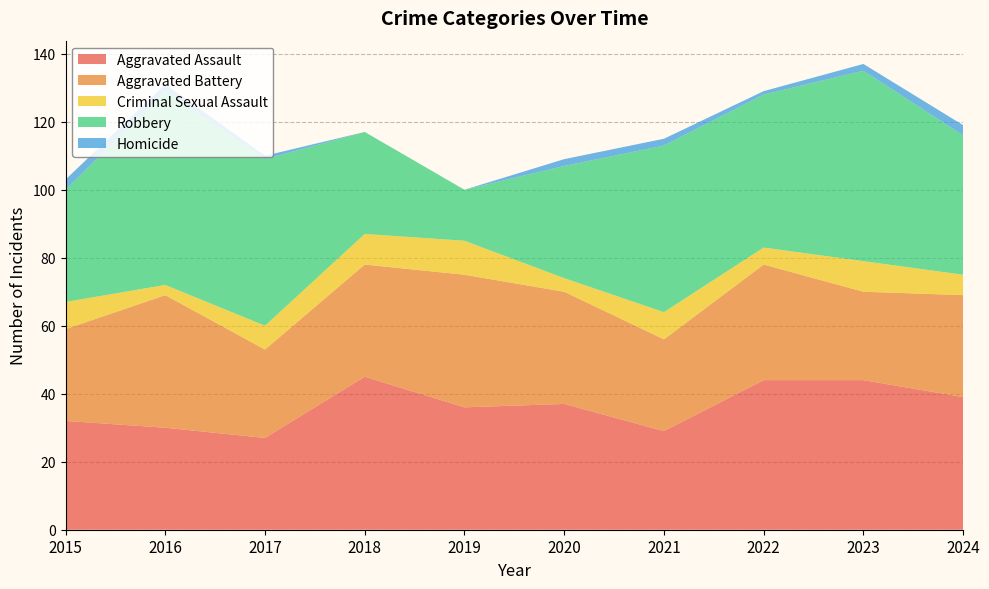

Reading right to left, transcribe all the data shown in this chart.

Aggravated Assault: 2024=39	2023=44	2022=44	2021=29	2020=37	2019=36	2018=45	2017=27	2016=30	2015=32
Aggravated Battery: 2024=30	2023=26	2022=34	2021=27	2020=33	2019=39	2018=33	2017=26	2016=39	2015=27
Criminal Sexual Assault: 2024=6	2023=9	2022=5	2021=8	2020=4	2019=10	2018=9	2017=7	2016=3	2015=8
Robbery: 2024=41	2023=56	2022=45	2021=49	2020=33	2019=15	2018=30	2017=49	2016=57	2015=33
Homicide: 2024=3	2023=2	2022=1	2021=2	2020=2	2019=0	2018=0	2017=1	2016=2	2015=3